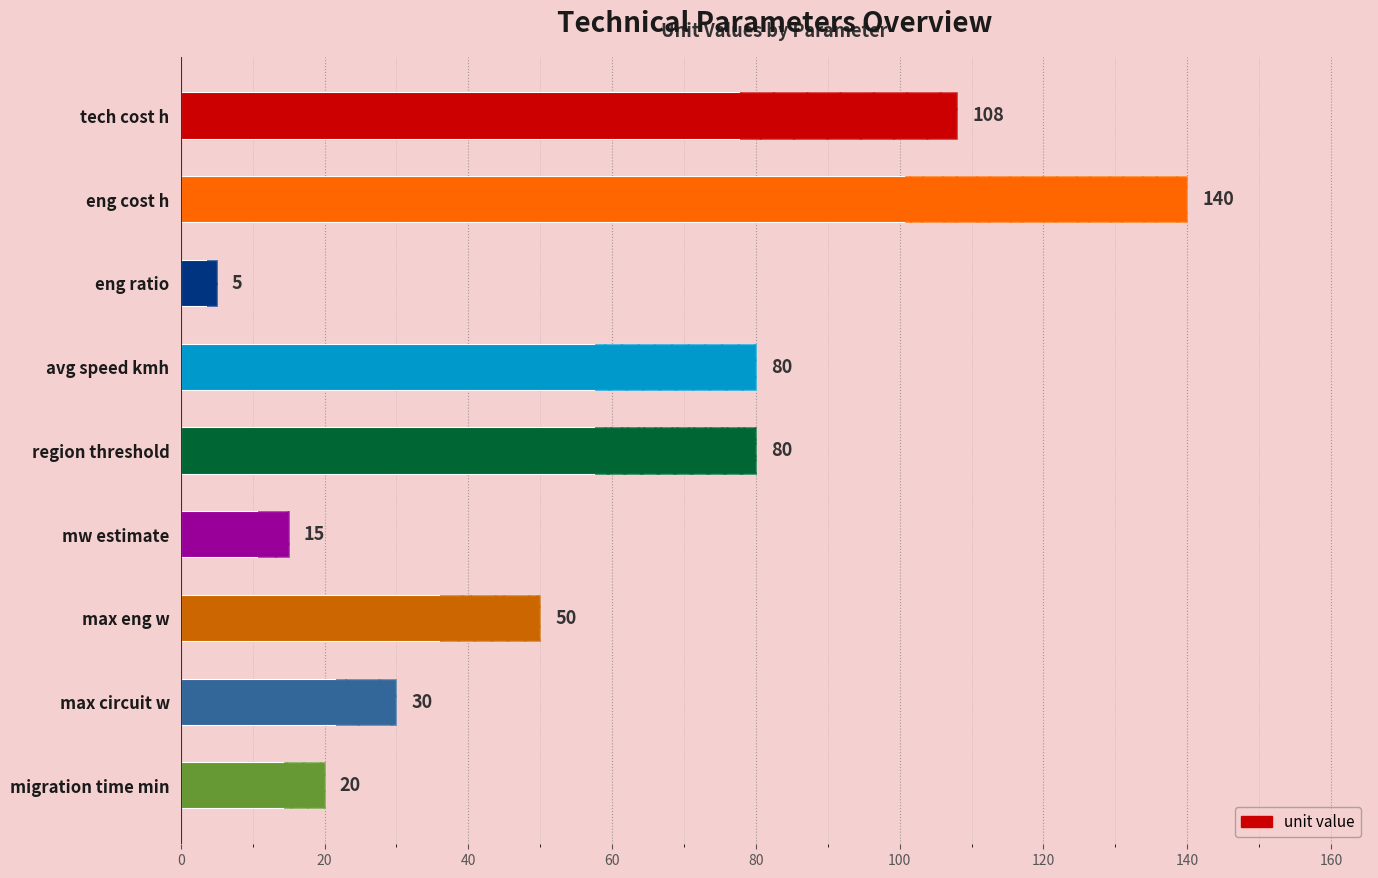

What is the value of the 8th bar from the left?

30